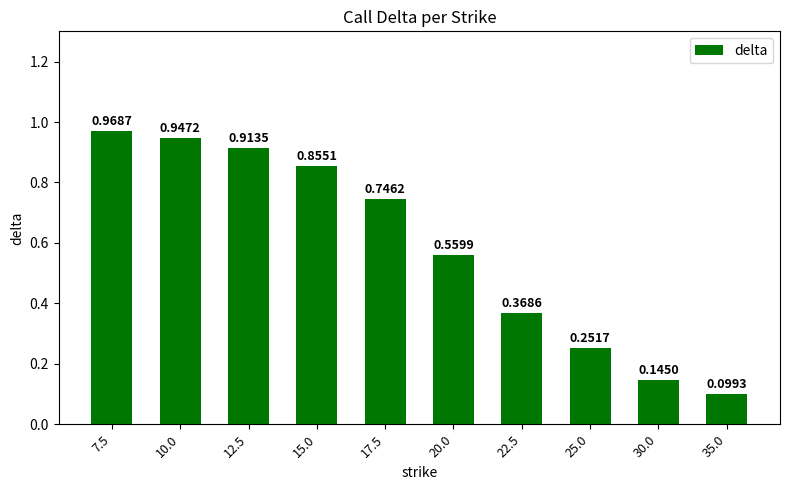

What is the change in value from 17.5 to 25.0?

-0.5